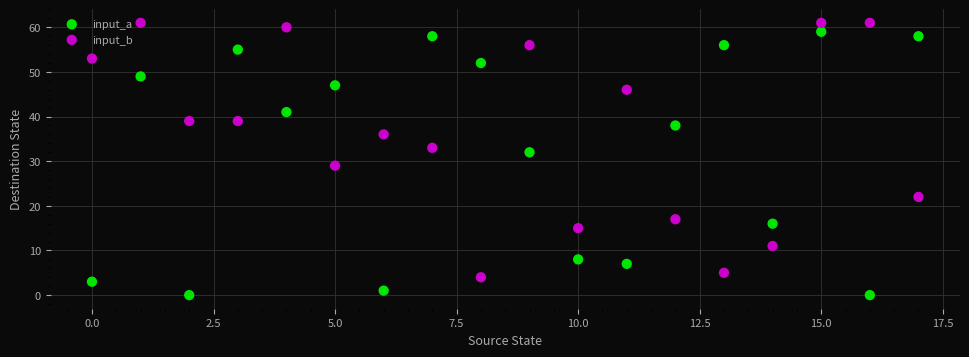

Across all series, what Y value is closest to 30?

29